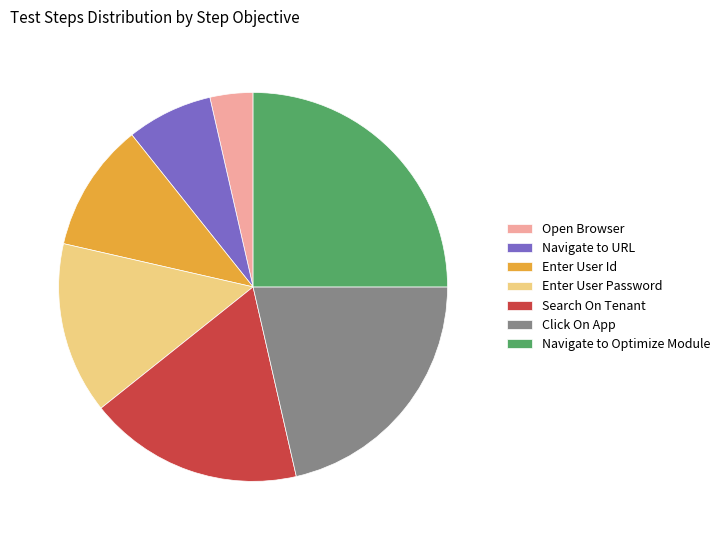

What is the largest slice in the pie chart?

Navigate to Optimize Module